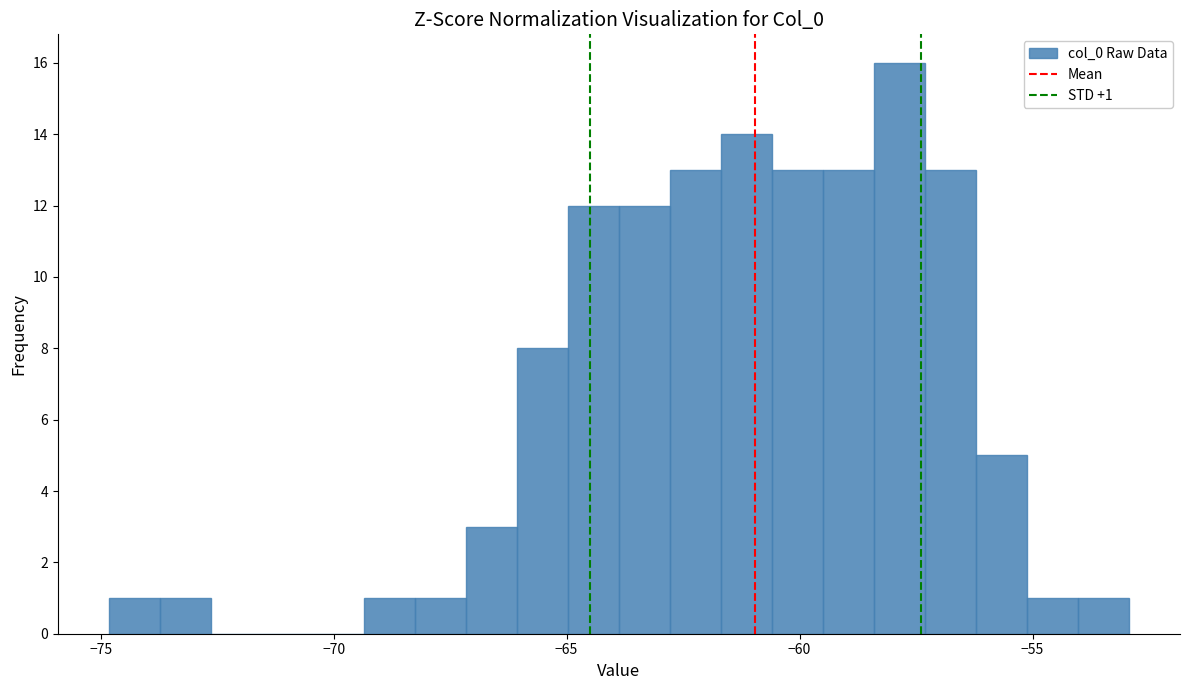

Read against the x-axis, roughly where is the centre of the tallest bar?

-58.0